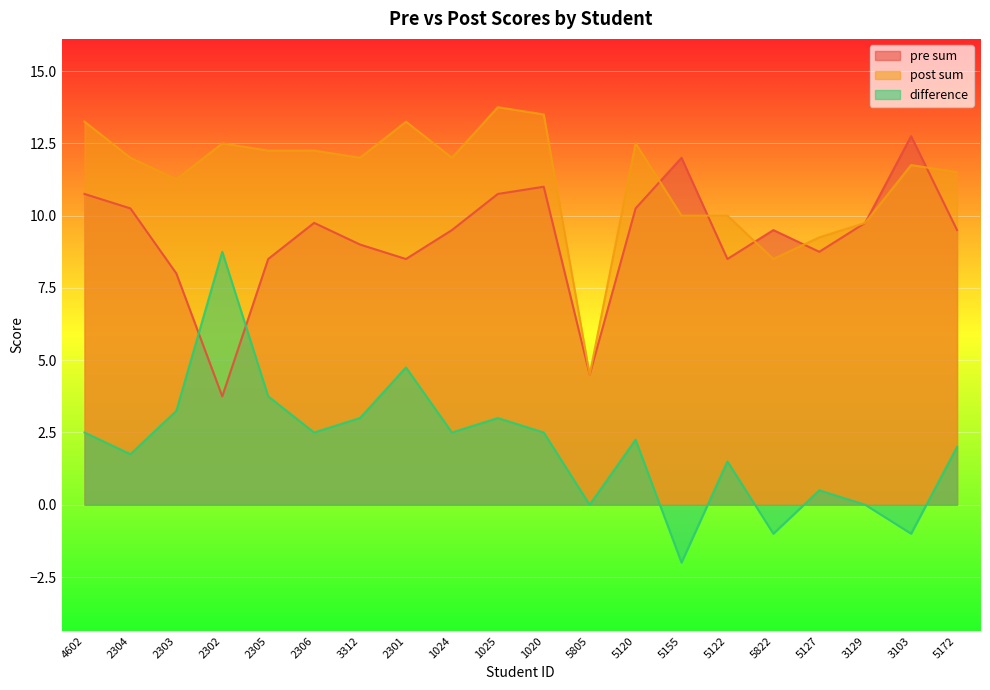

What is the sum of the difference values at 3129 and 3103?

-1.0